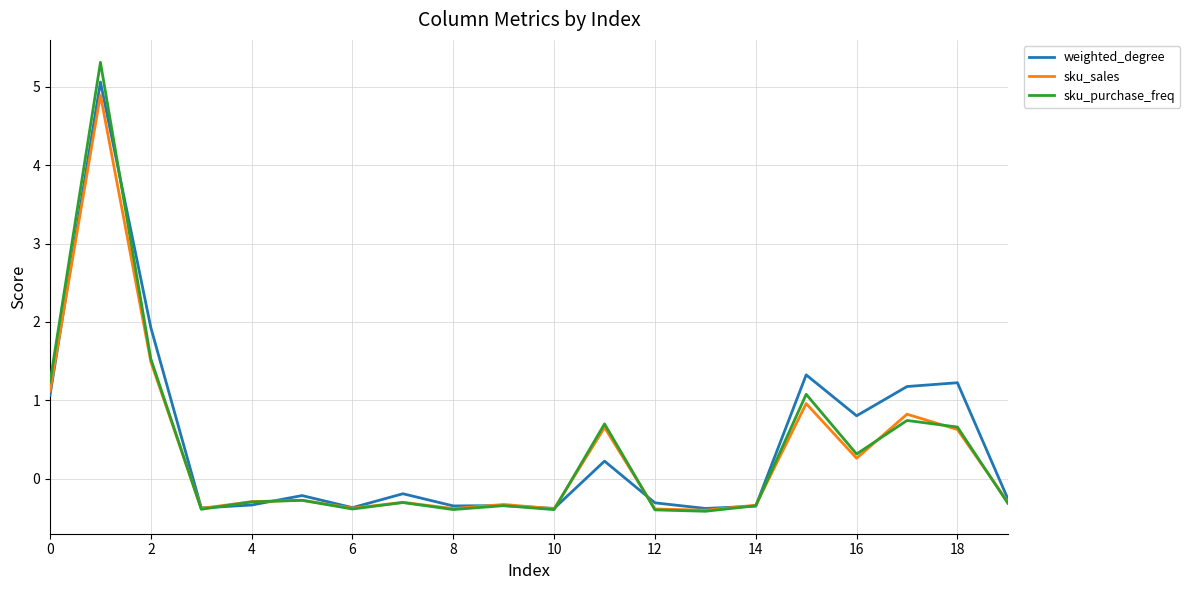

What is the sum of all sku_purchase_freq values?

7.3